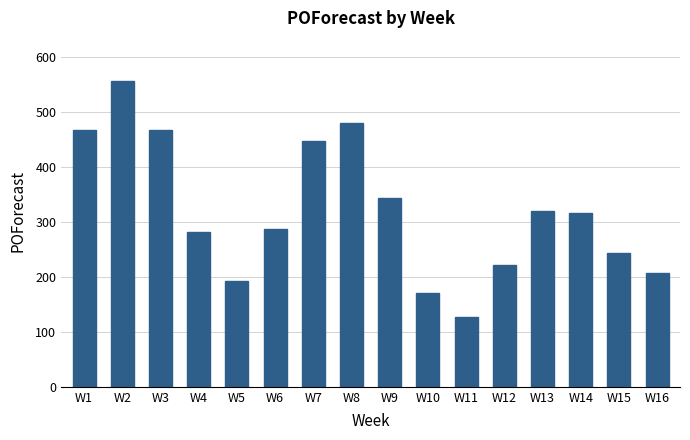

What is the difference between the values at W14 and W11?

189